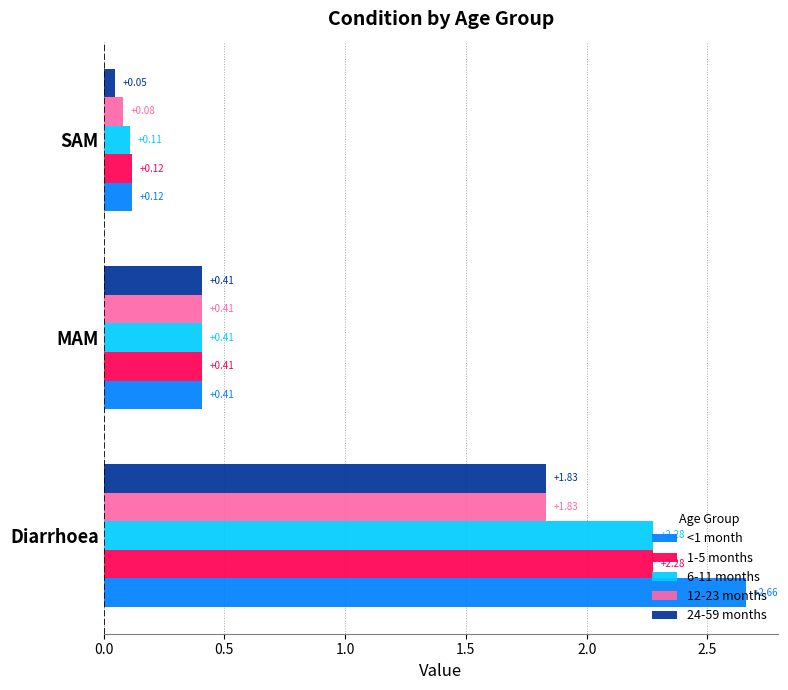

Which series changed the most between MAM and SAM?

24-59 months